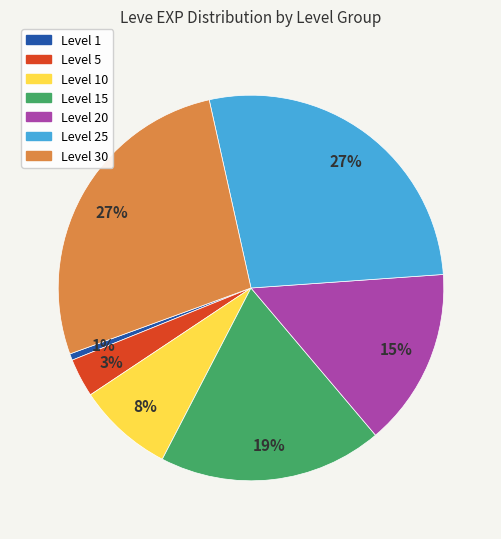

Does any single category account for the majority?

No